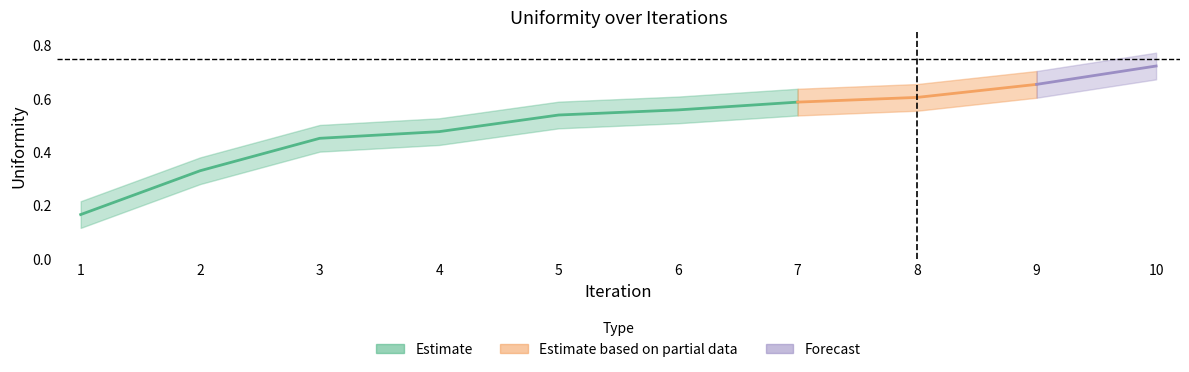

How many lines are shown in the chart?

3